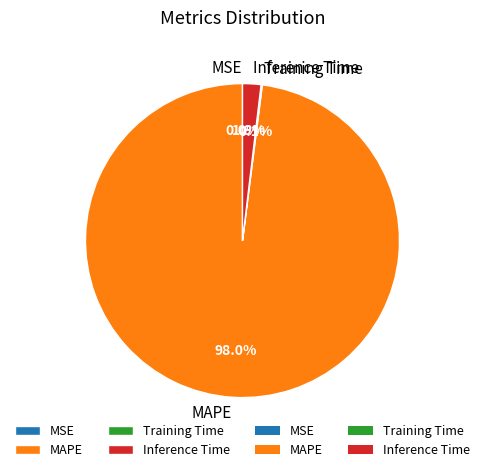

Between Inference Time and MAPE, which is larger?

MAPE